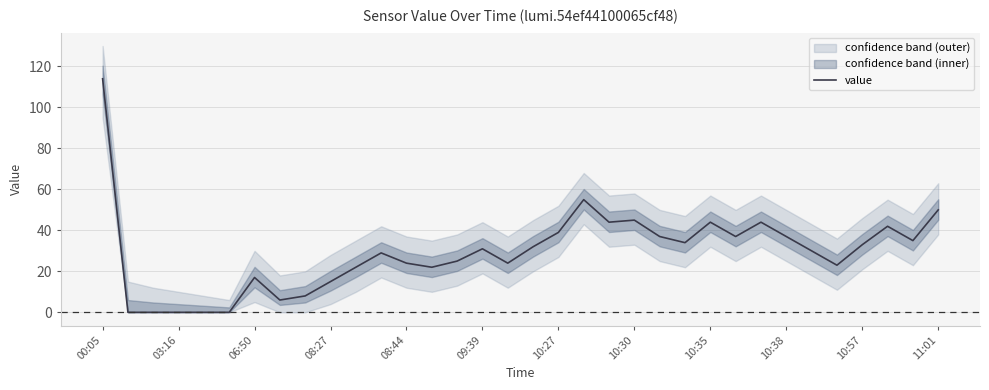

How many points are higher than both their immediate neighbors (excluding endpoints)?

8